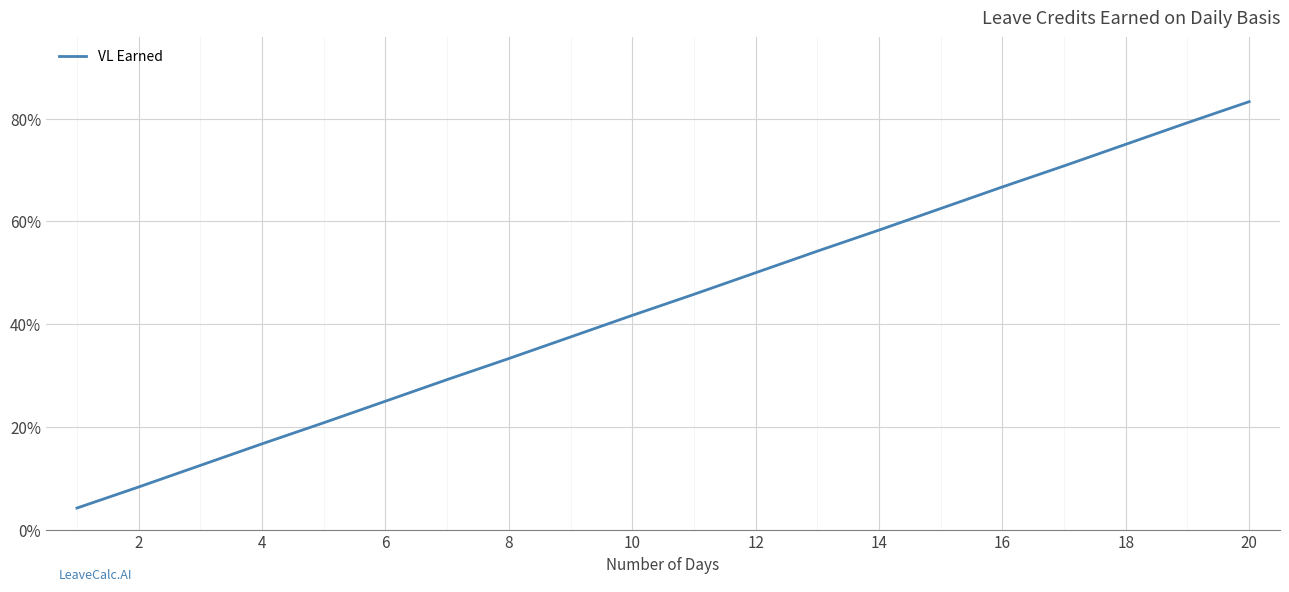

What is the difference between the maximum and minimum values?

0.8